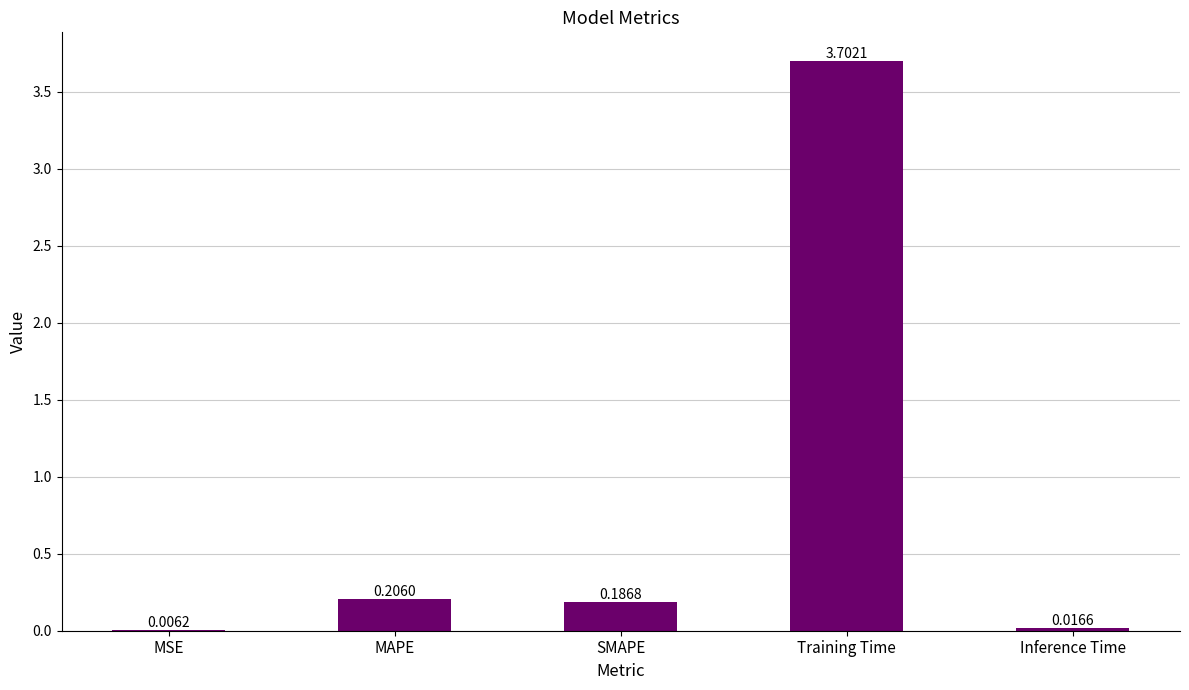

Which label corresponds to the largest value in the chart?

Training Time